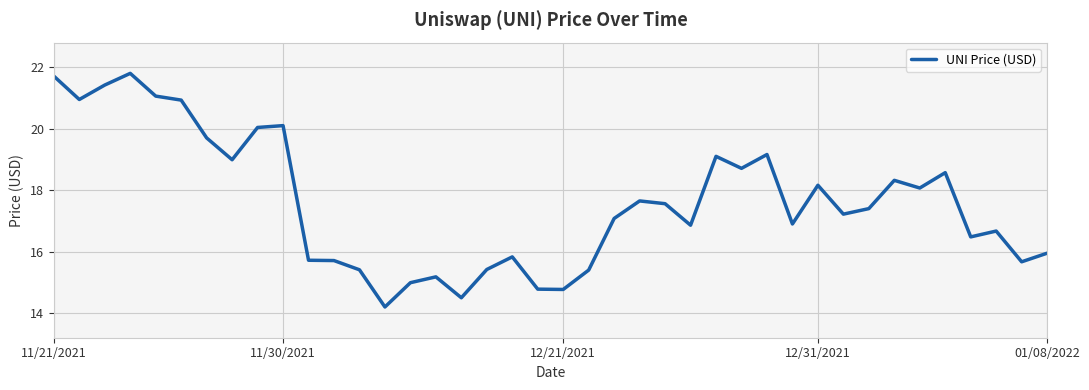

What is the difference between the maximum and minimum values?

7.6